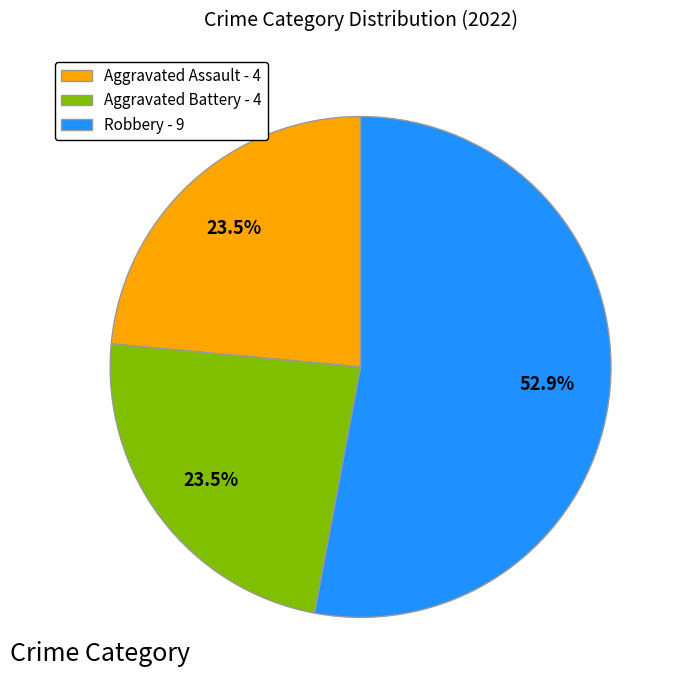

What is the majority slice?

Robbery - 9